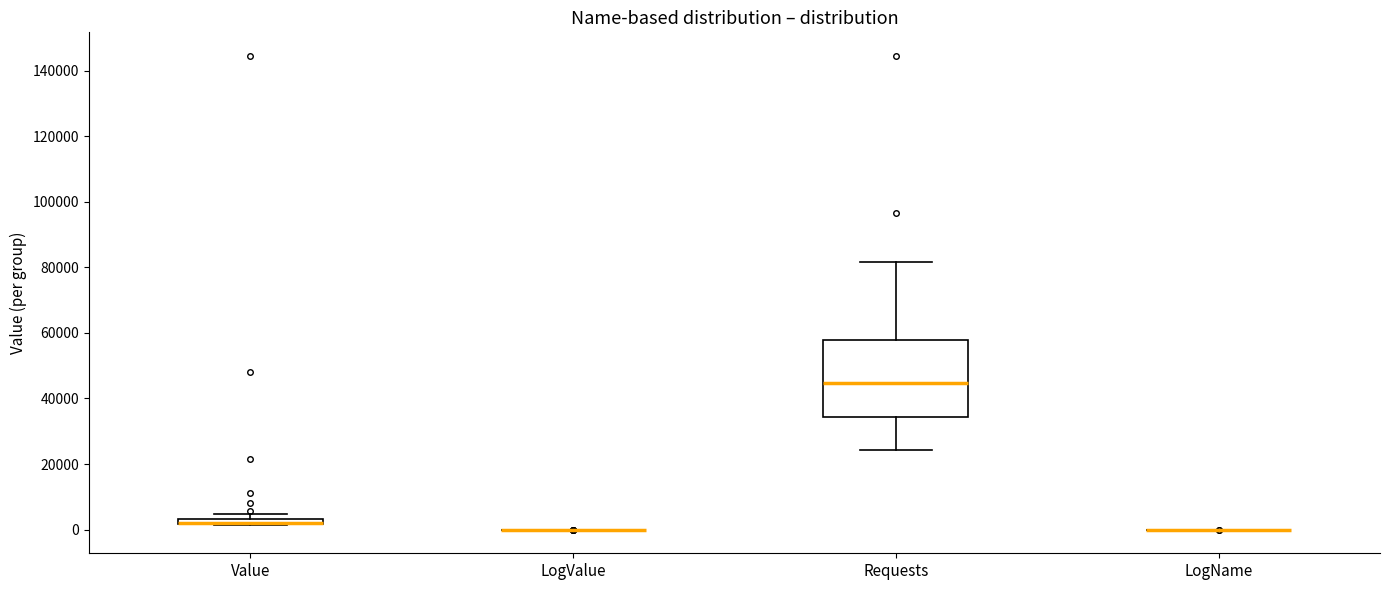

Where is the lower edge of the box for Requests on the y-axis? The values are not printed on the chart, so give them approximately, as read against the axis.

34000